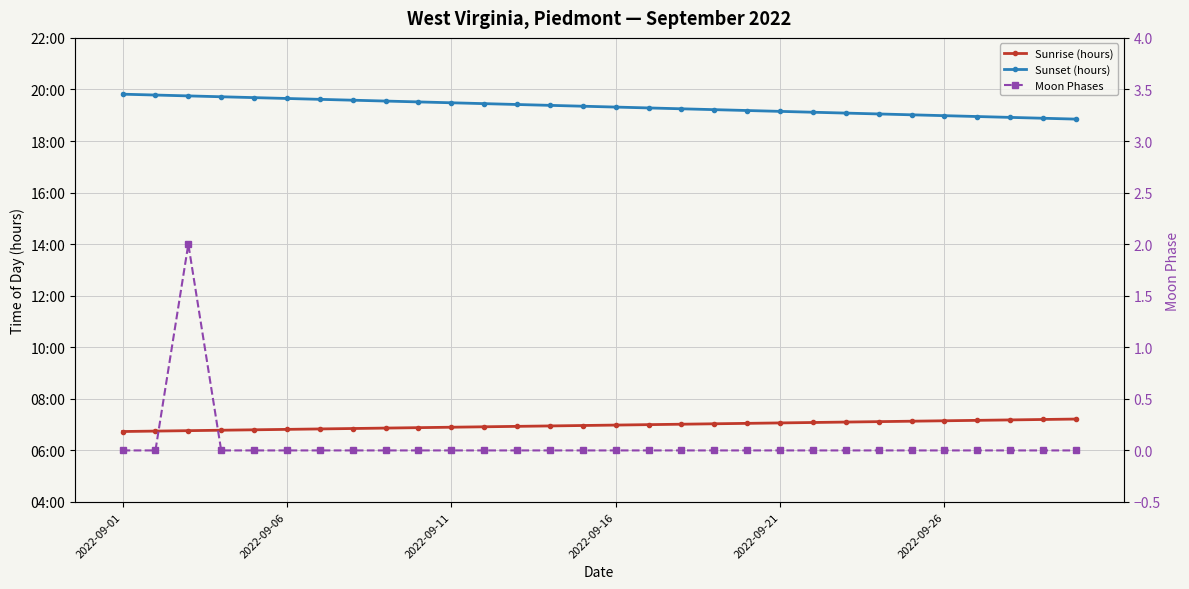

Which series has the largest range (max minus min)?

Moon Phases